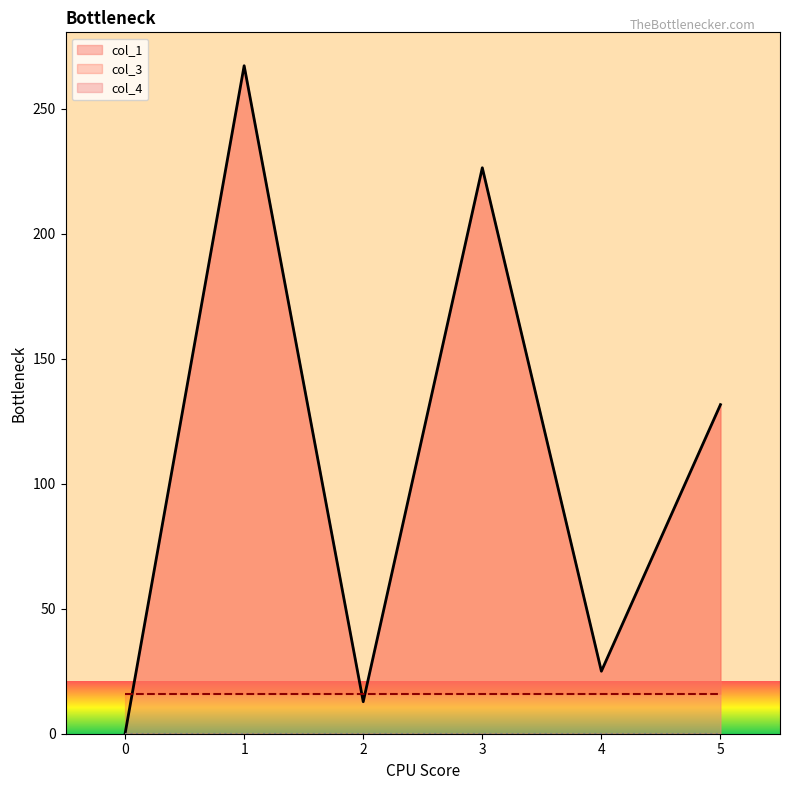

Rank the categories by col_1 value from lowest to highest.

0, 2, 4, 5, 3, 1